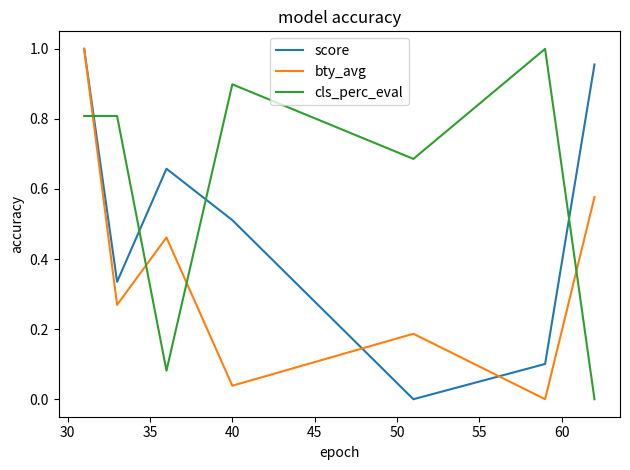

How many series are shown in this chart?

3